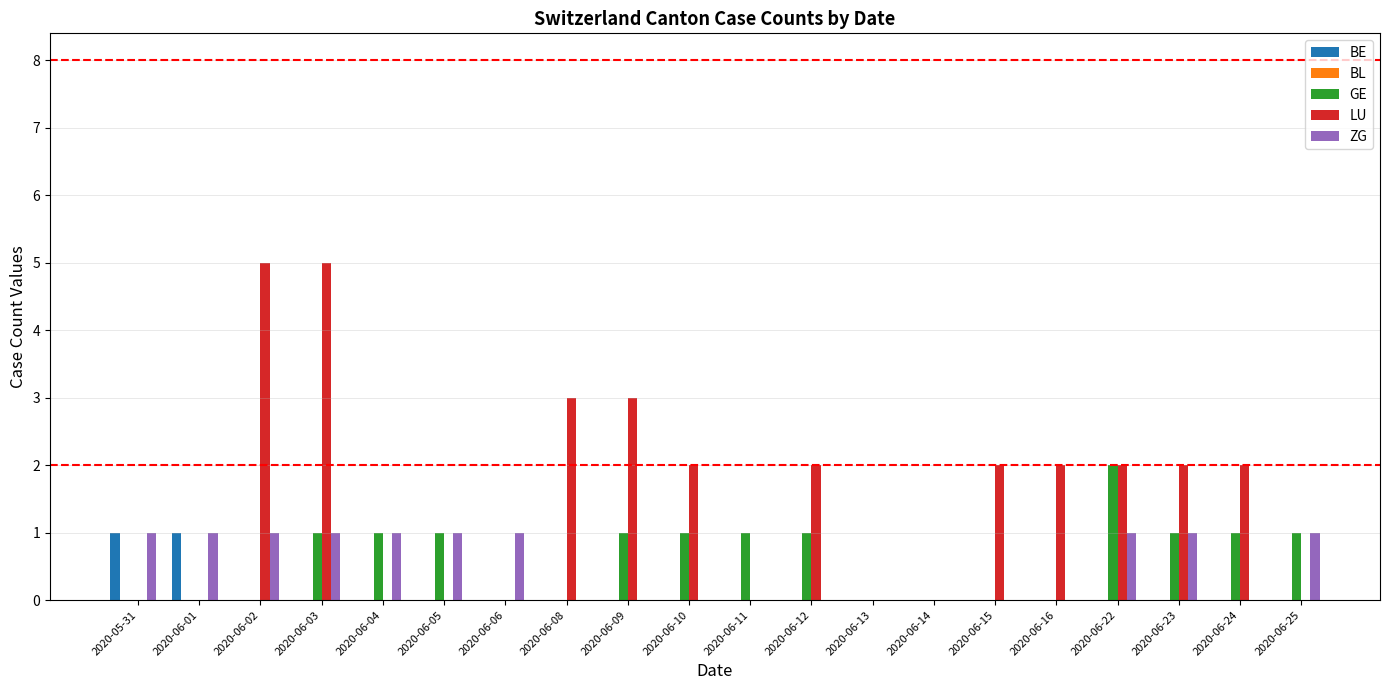

What is the maximum value shown in the chart?

5